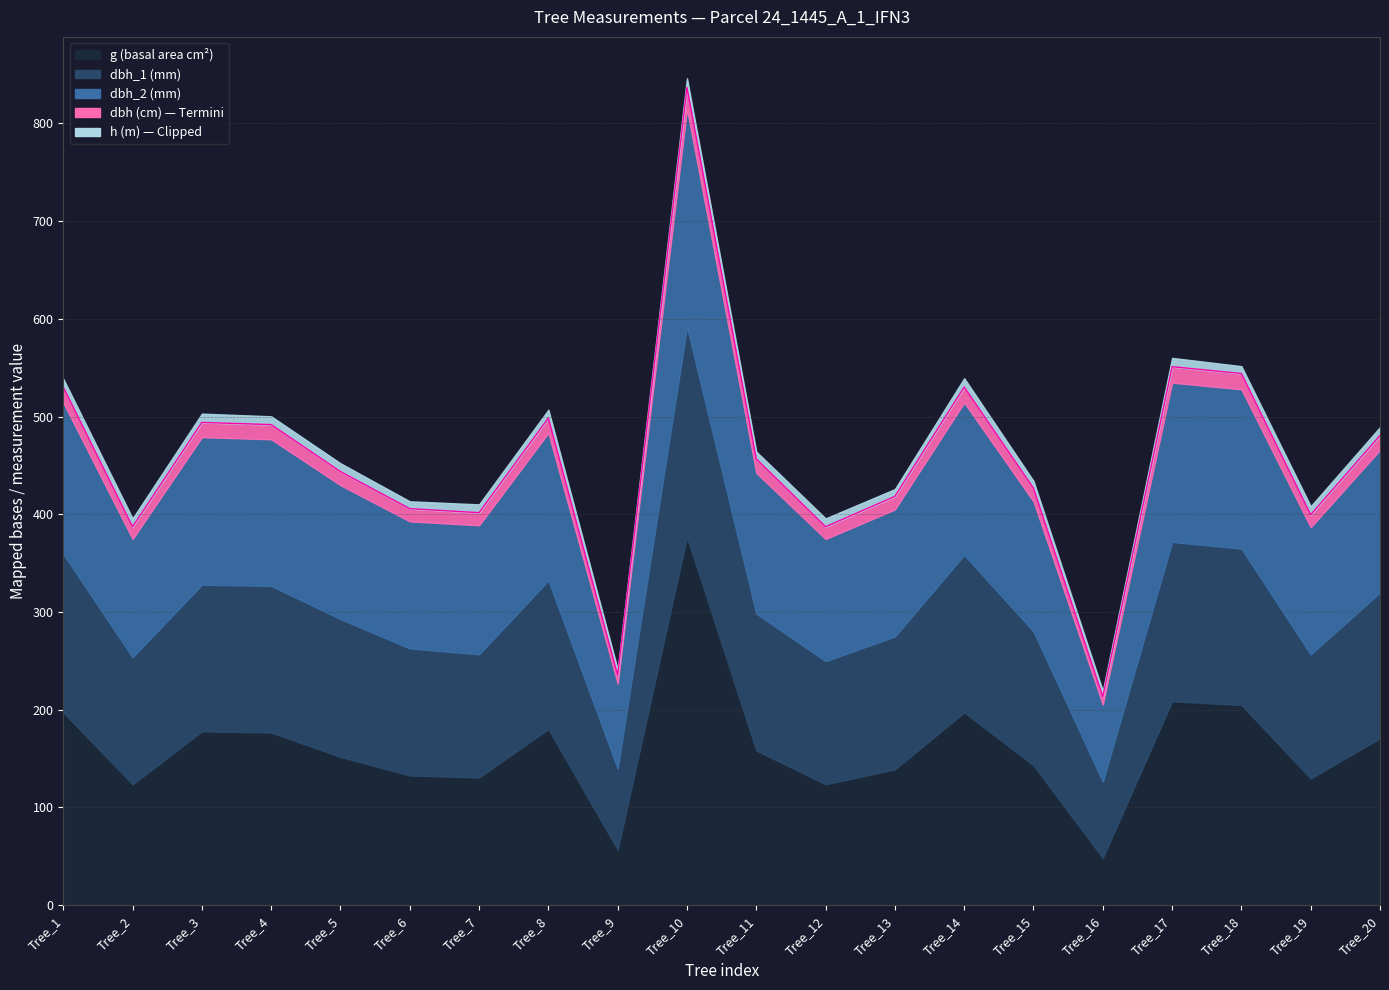

At which label is dbh closest to 14?

Tree_5